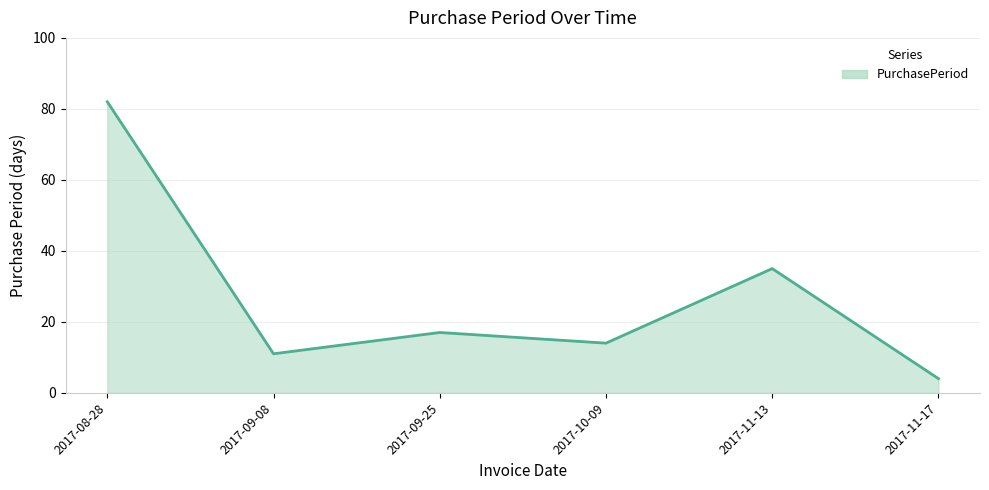

At which category does the data reach its first local peak?

2017-09-25